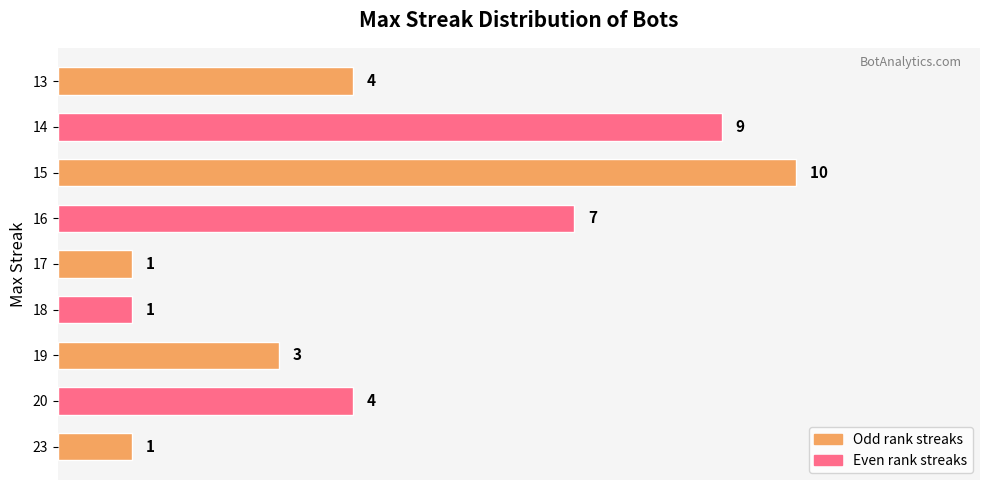

What is the average value?

4